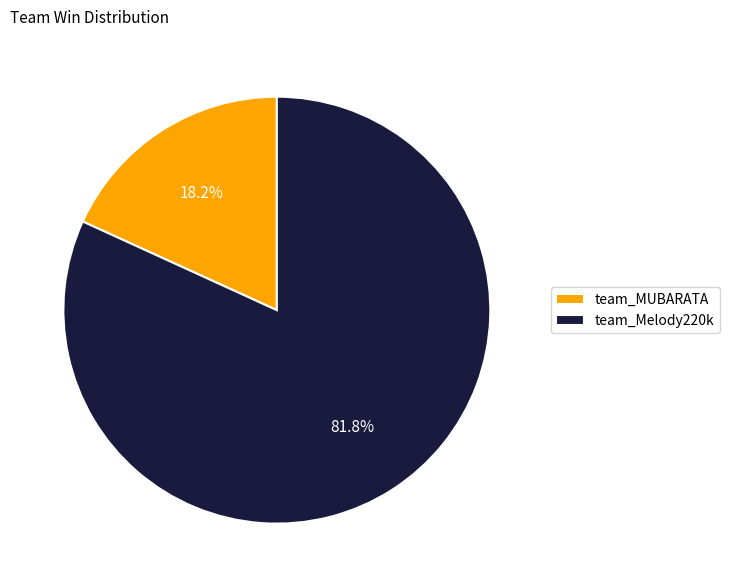

Which category has the smallest portion of the pie?

team_MUBARATA